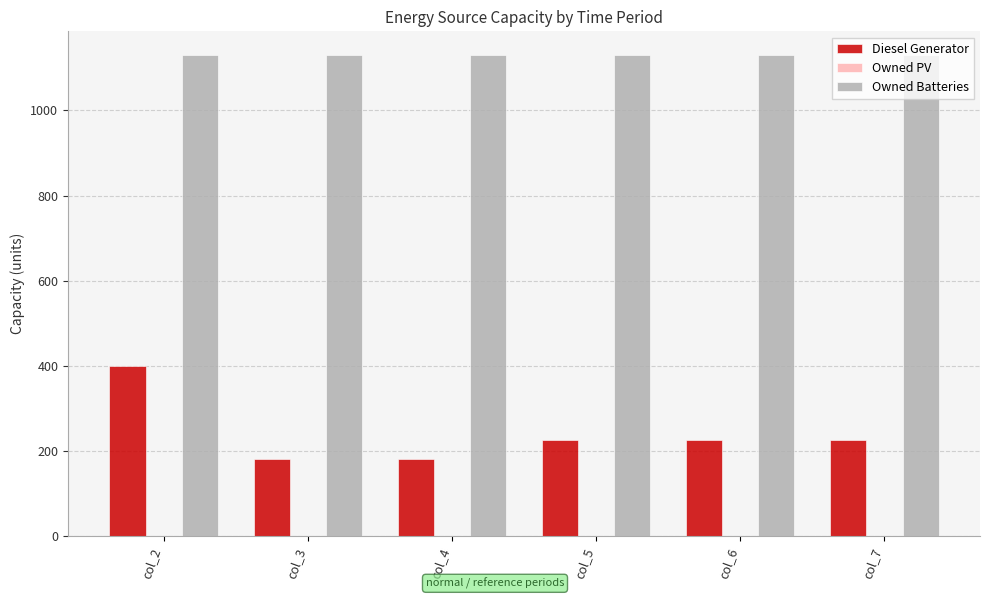

What is the maximum value for Owned Batteries?

1129.0